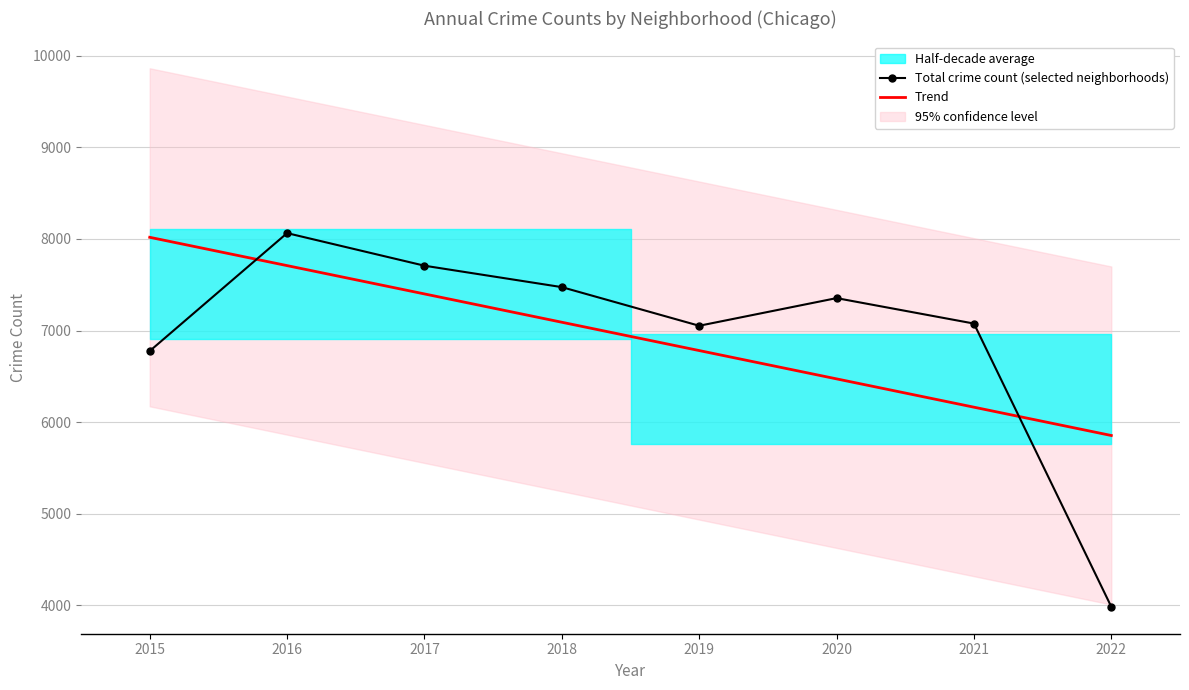

Is the value of Total crime count (selected neighborhoods) at 2021 greater than the value of Trend at 2019?

Yes